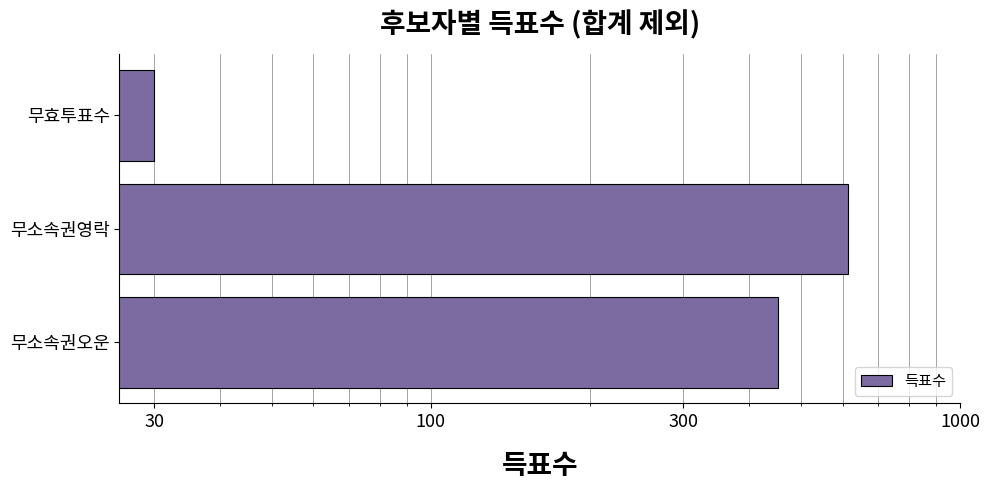

What is the sum of all values?

1098